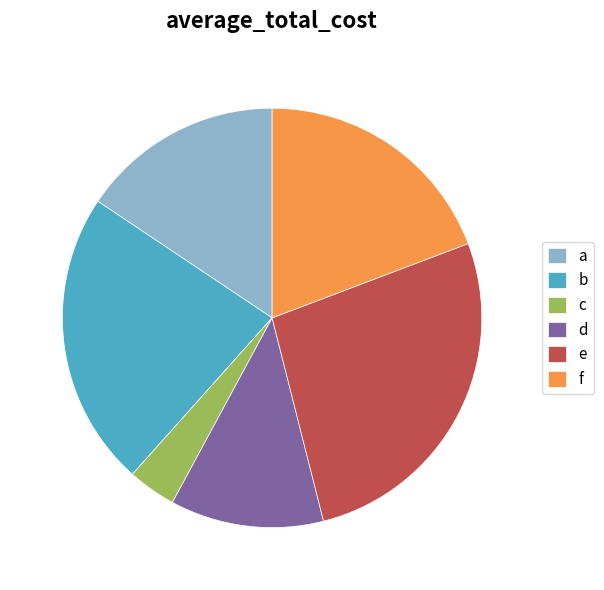

True or false: c accounts for 9% of the total.

False